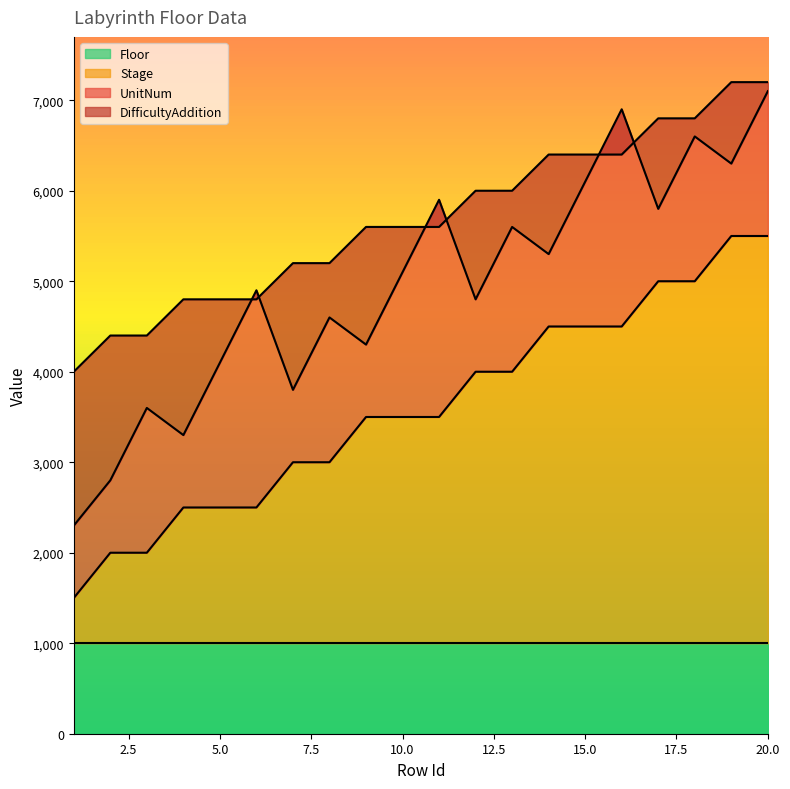

What is the highest value of the Stage series?

5500